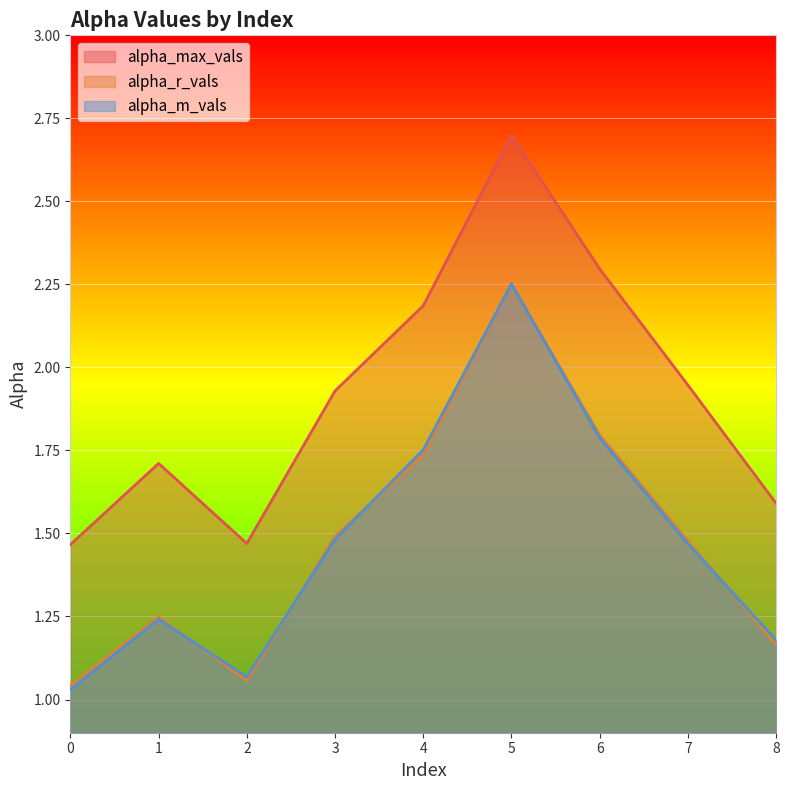

What is the value of the alpha_m_vals point at the 7th from the left?

1.8